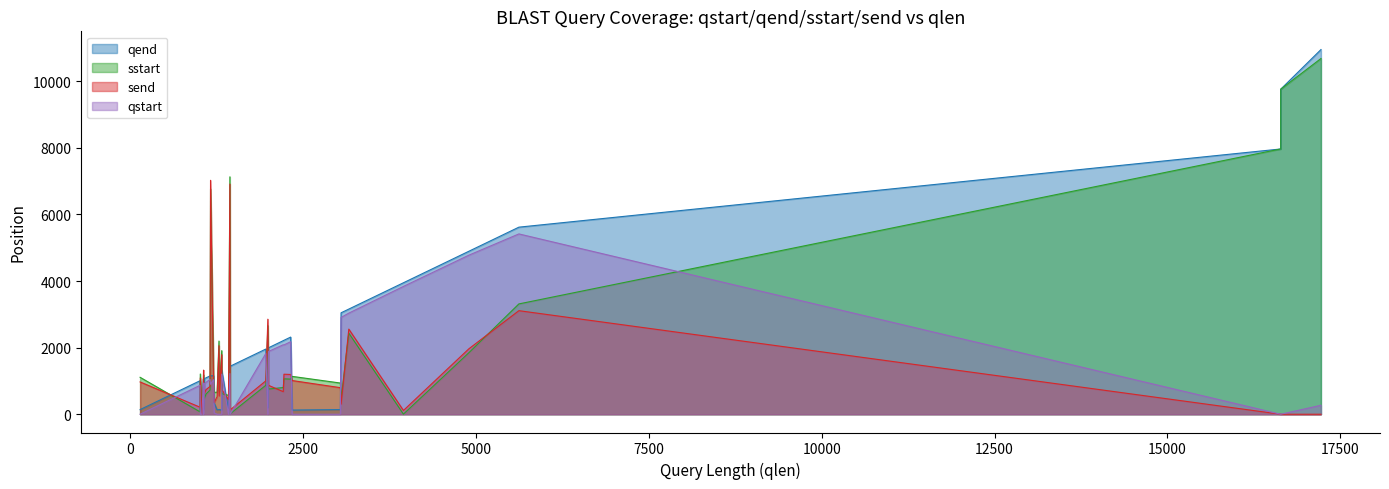

At which category does qend reach its first local valley?

1254